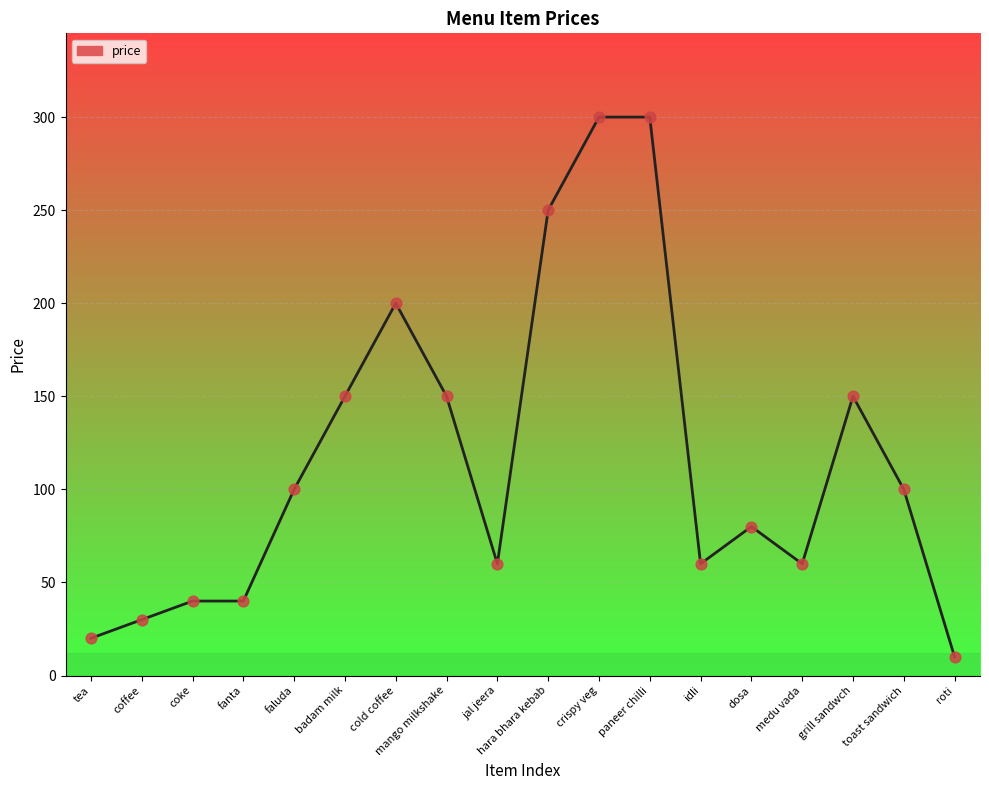

What is the ratio of the value at grill sandwch to the value at toast sandwich?

1.5